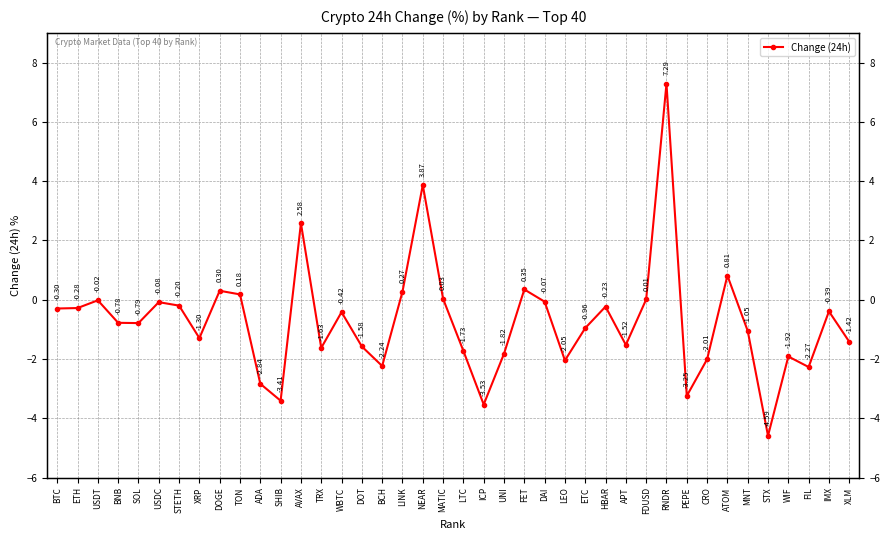

Reading left to right, list all the values displayed in this chart.

-0.3	-0.3	-0.0	-0.8	-0.8	-0.1	-0.2	-1.3	0.3	0.2	-2.8	-3.4	2.6	-1.6	-0.4	-1.6	-2.2	0.3	3.9	0.0	-1.7	-3.5	-1.8	0.3	-0.1	-2.0	-1.0	-0.2	-1.5	0.0	7.3	-3.2	-2.0	0.8	-1.1	-4.6	-1.9	-2.3	-0.4	-1.4